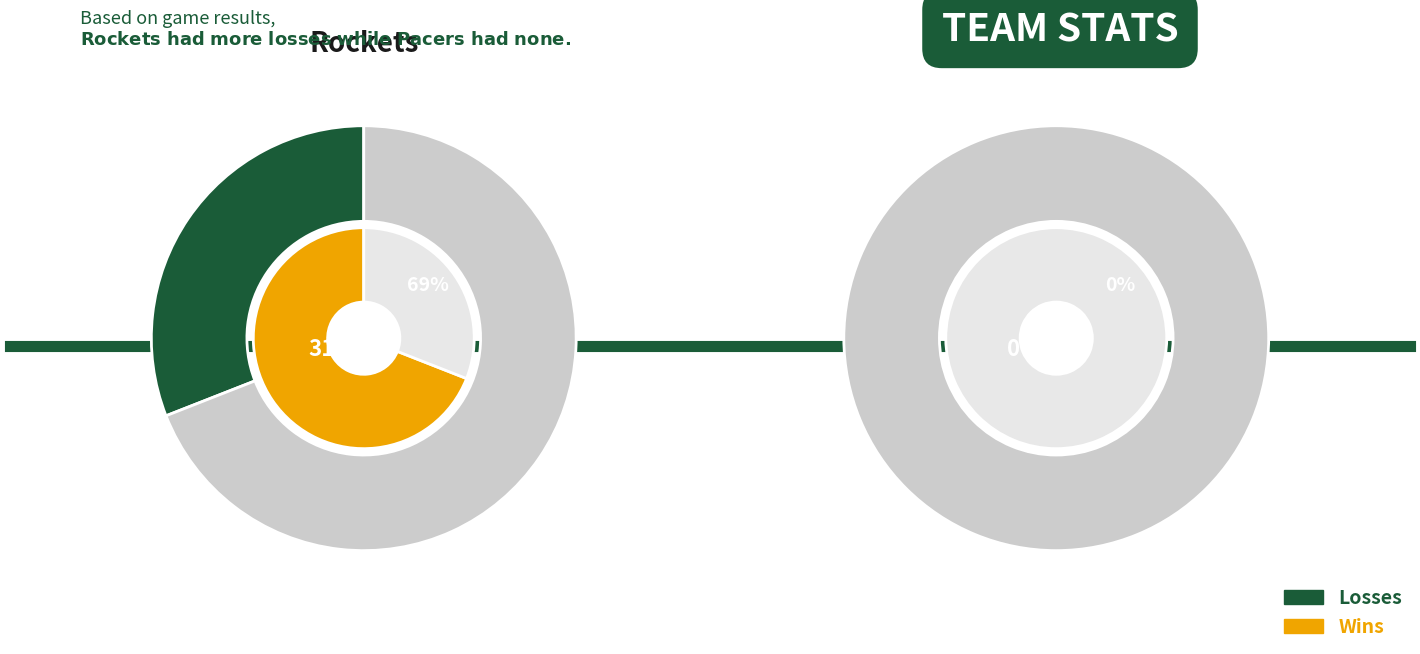

Is visiting team the majority of the pie?

No